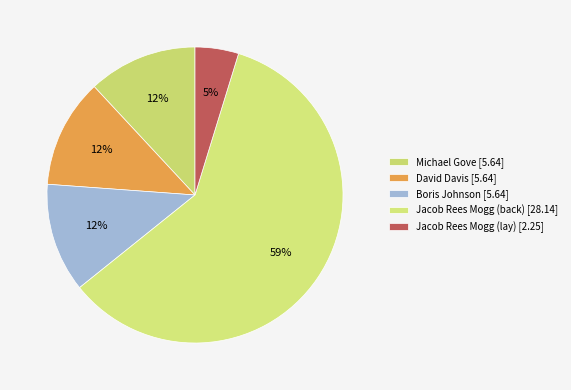

How many slices are in this pie chart?

5